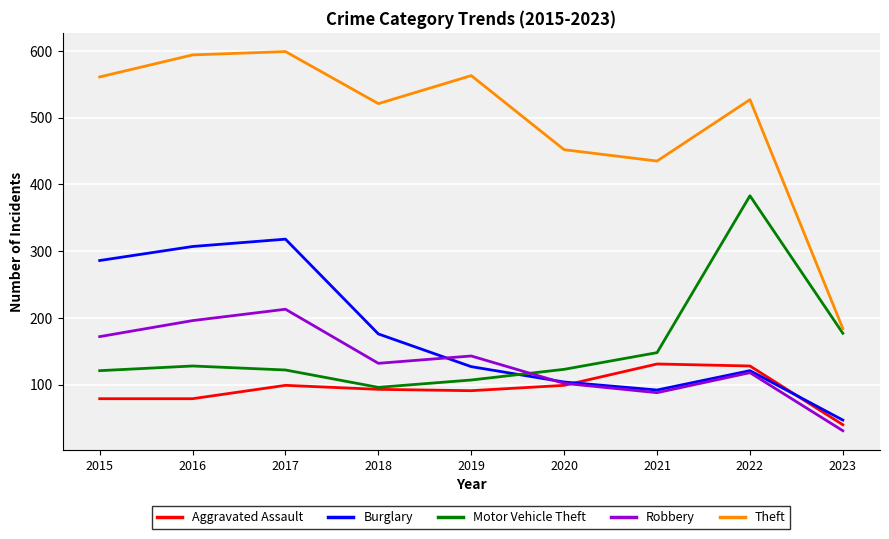

What is the spread (max minus min) of values at 2019?

472